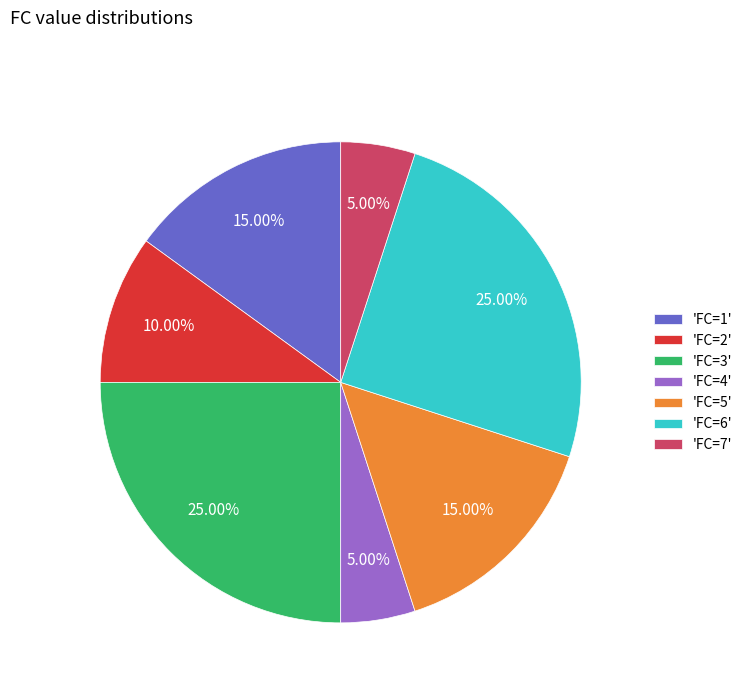

Combined, do 'FC=1' and 'FC=4' account for over 50%?

No